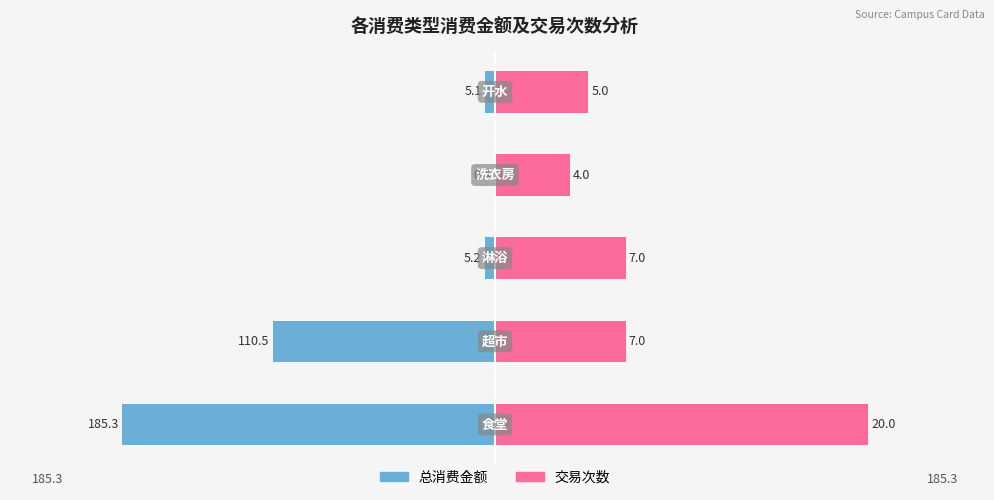

What are all the series names shown in the legend?

总消费金额, 交易次数